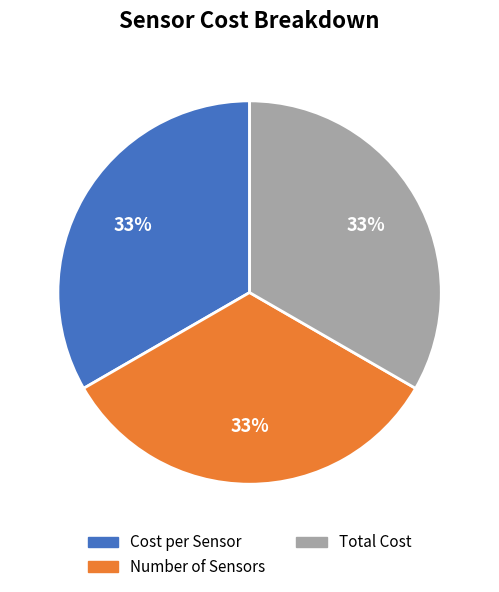

The Cost per Sensor slice represents 24% of the pie. True or false?

False